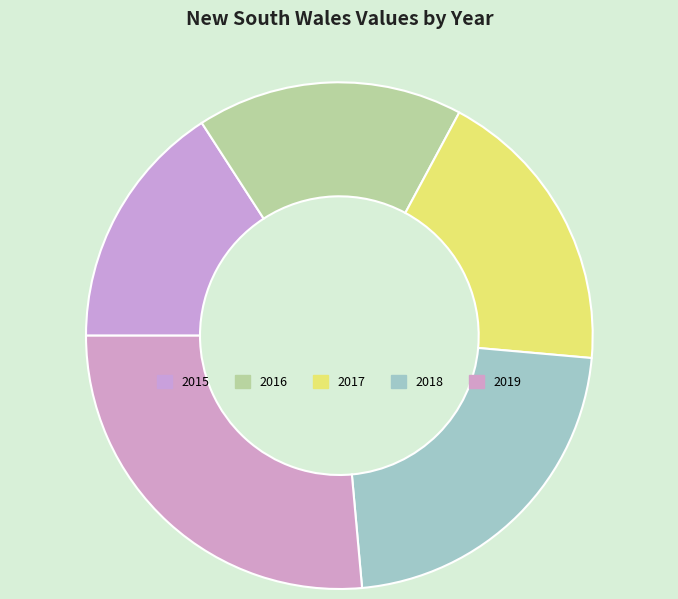

Which category has the smallest portion of the pie?

2015